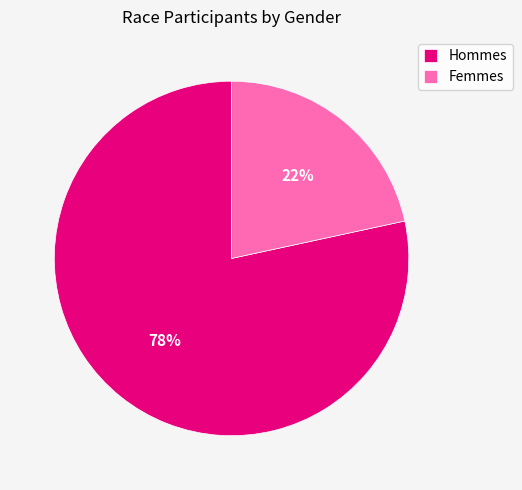

Which slice represents more than half of the pie?

Hommes